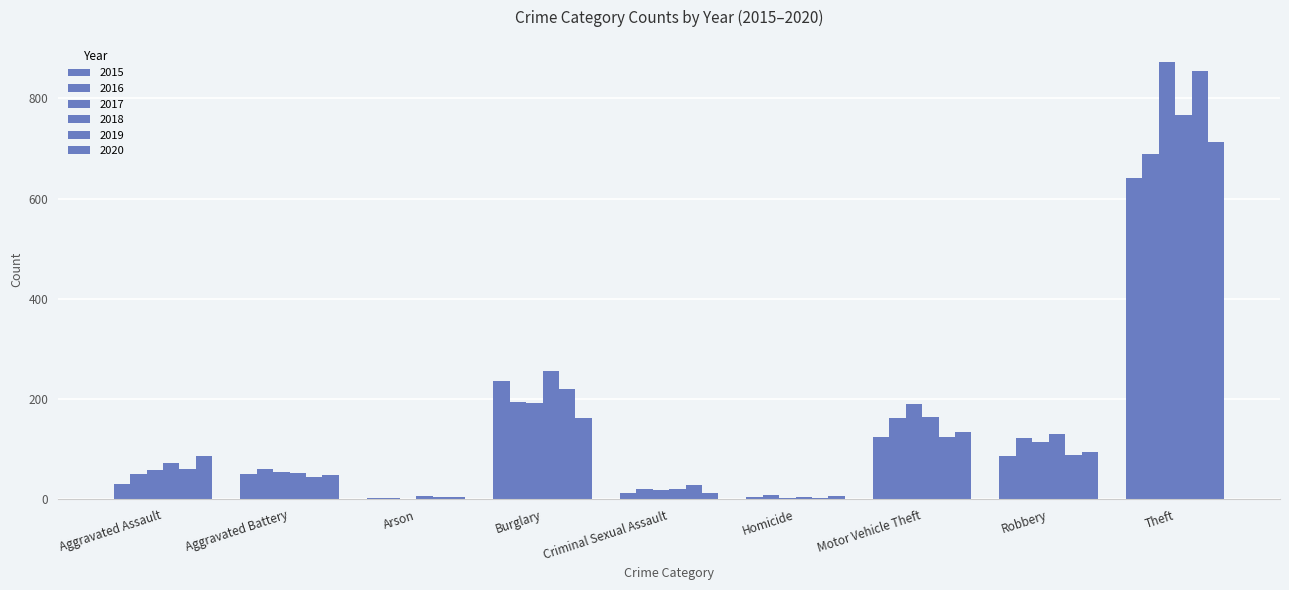

How many groups of bars are there?

9